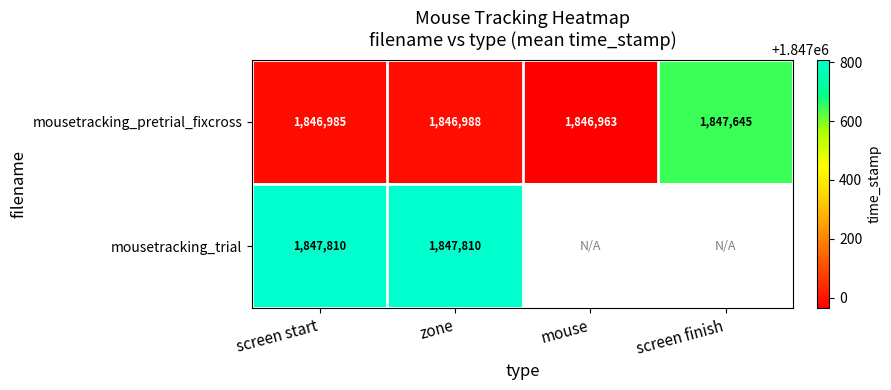

Is the value of mousetracking_trial at zone greater than the value of mousetracking_pretrial_fixcross at screen start?

Yes